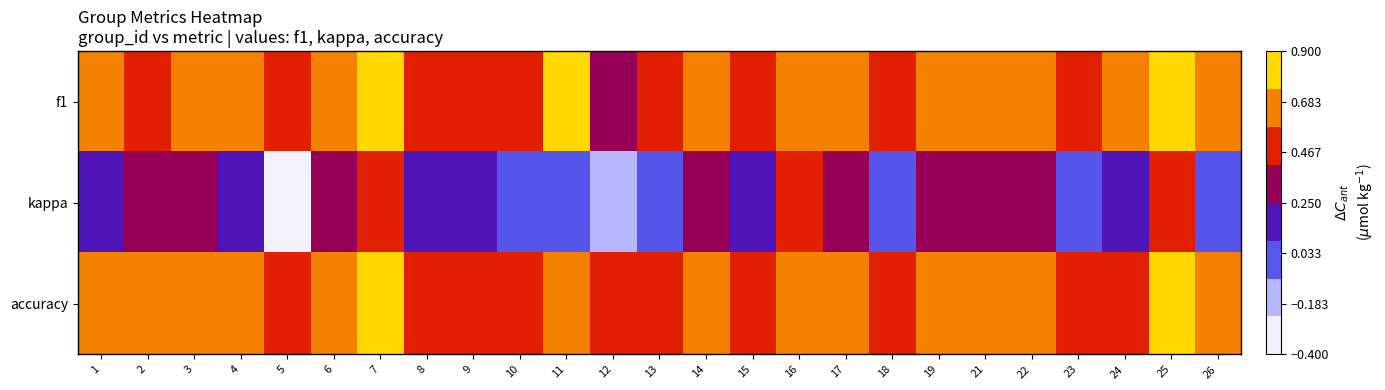

At 23, list the series in order from largest to smallest.

accuracy, f1, kappa